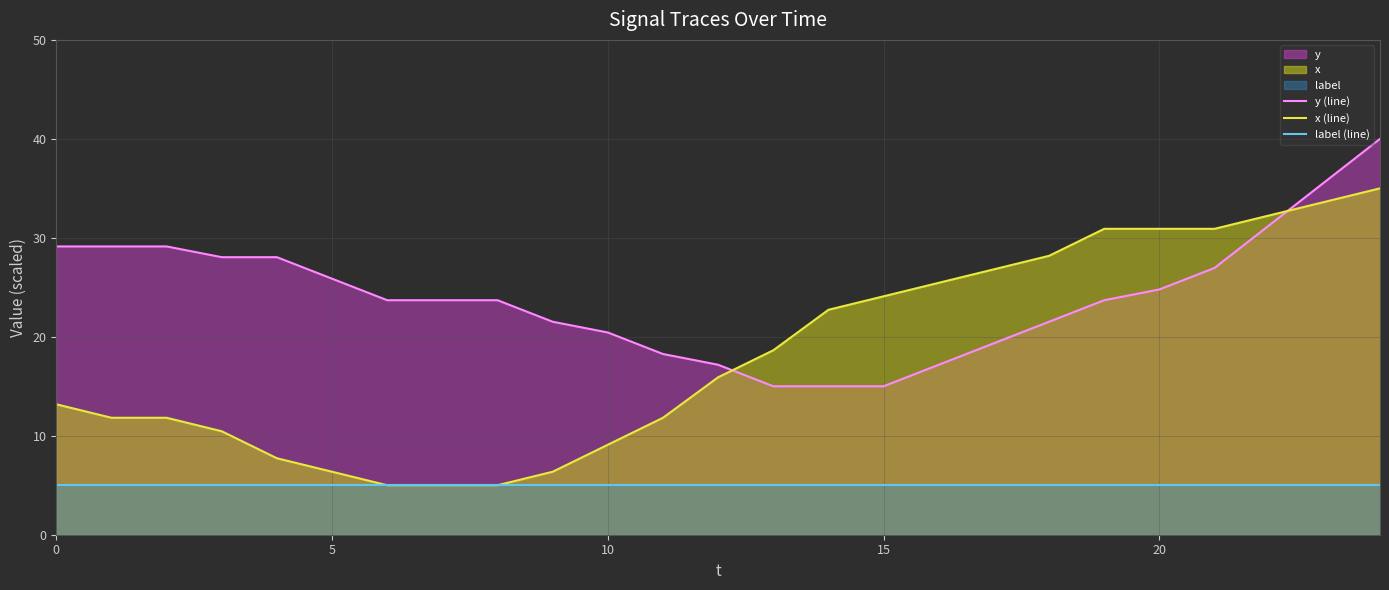

At which category does the chart reach its minimum across all series?

6